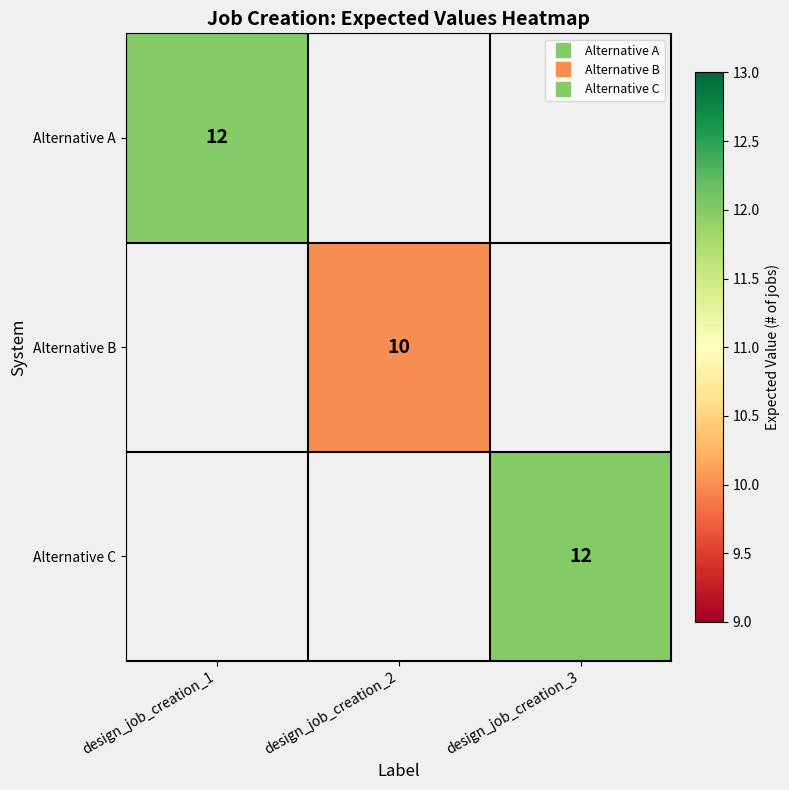

How many values in Alternative C are above zero?

1